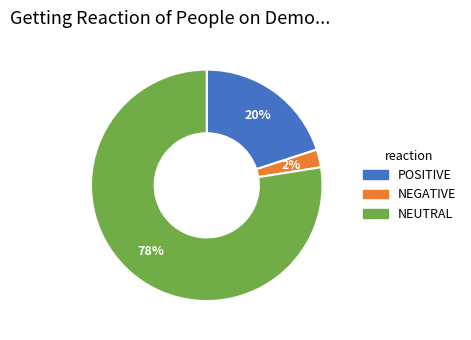

To the nearest percent, what is the average slice percentage?

33%